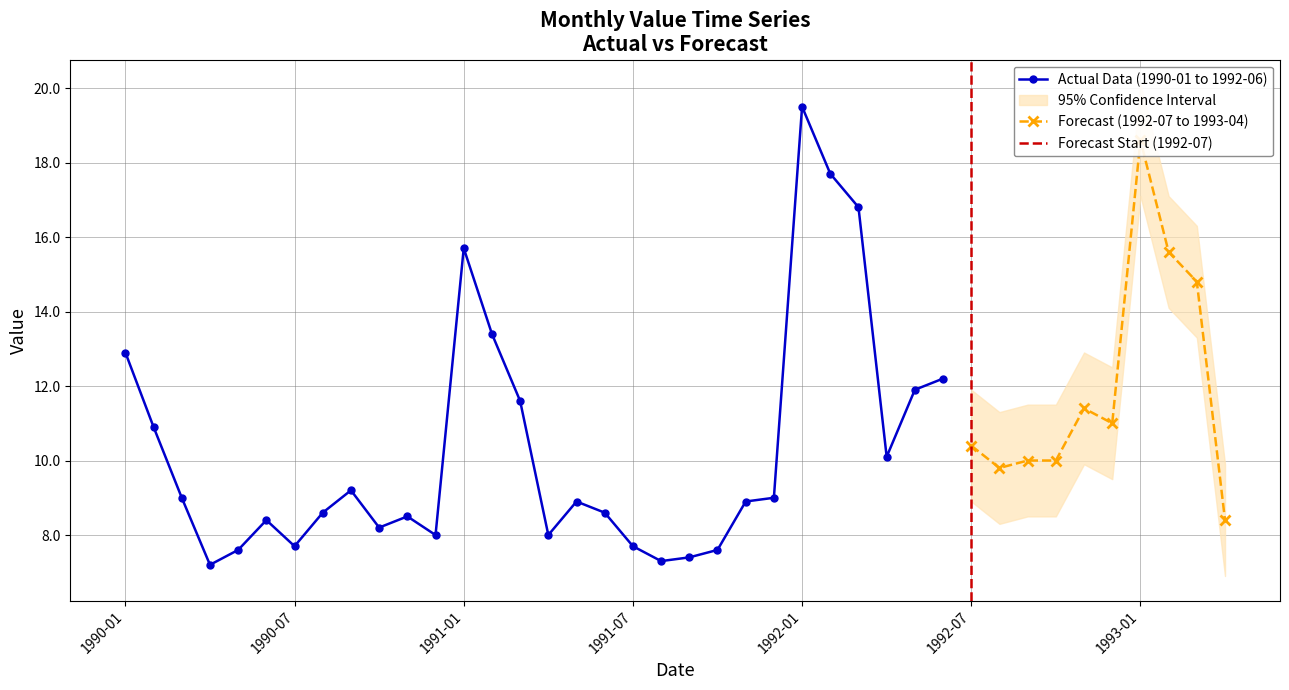

How many categories are shown in the chart?

40